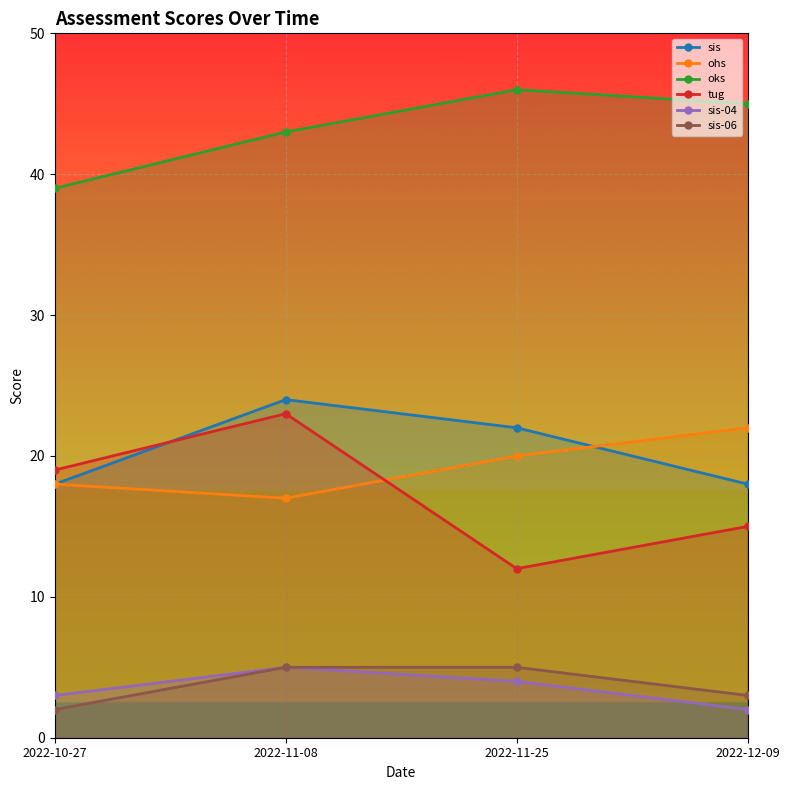

Rank the series by their maximum value, from lowest to highest.

sis-04, sis-06, ohs, tug, sis, oks